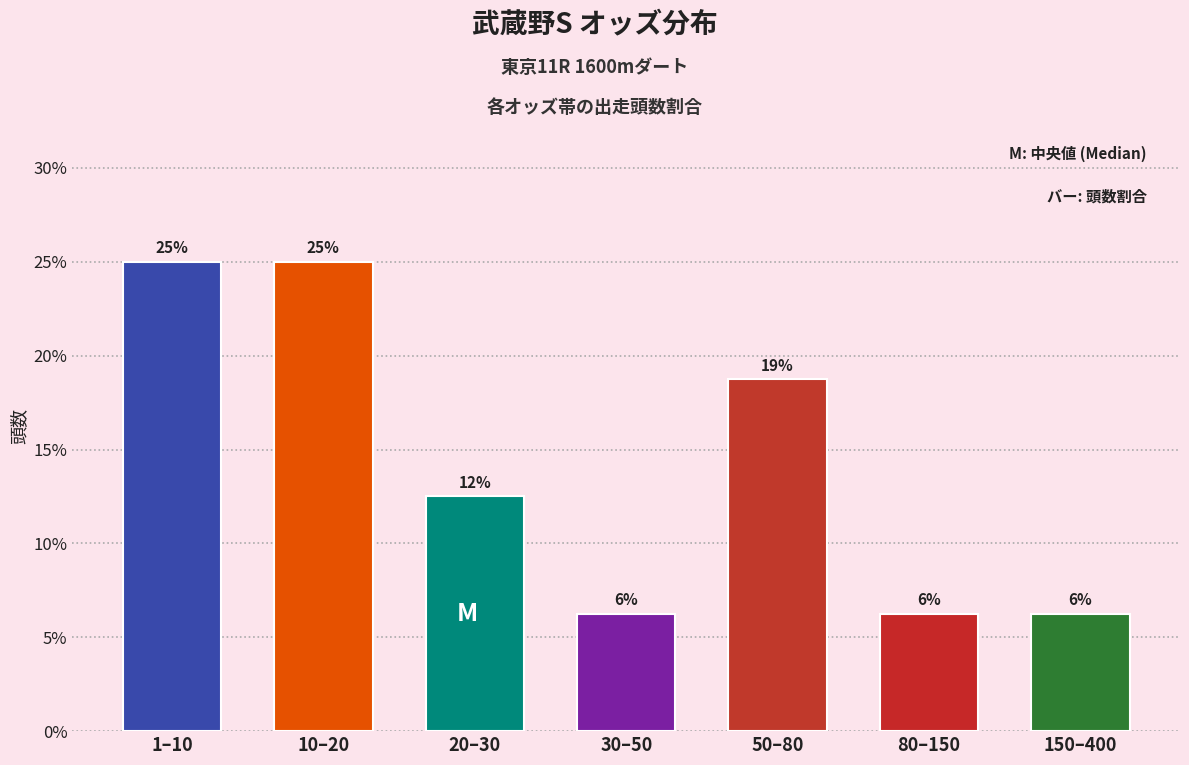

How many bars are there in total?

7